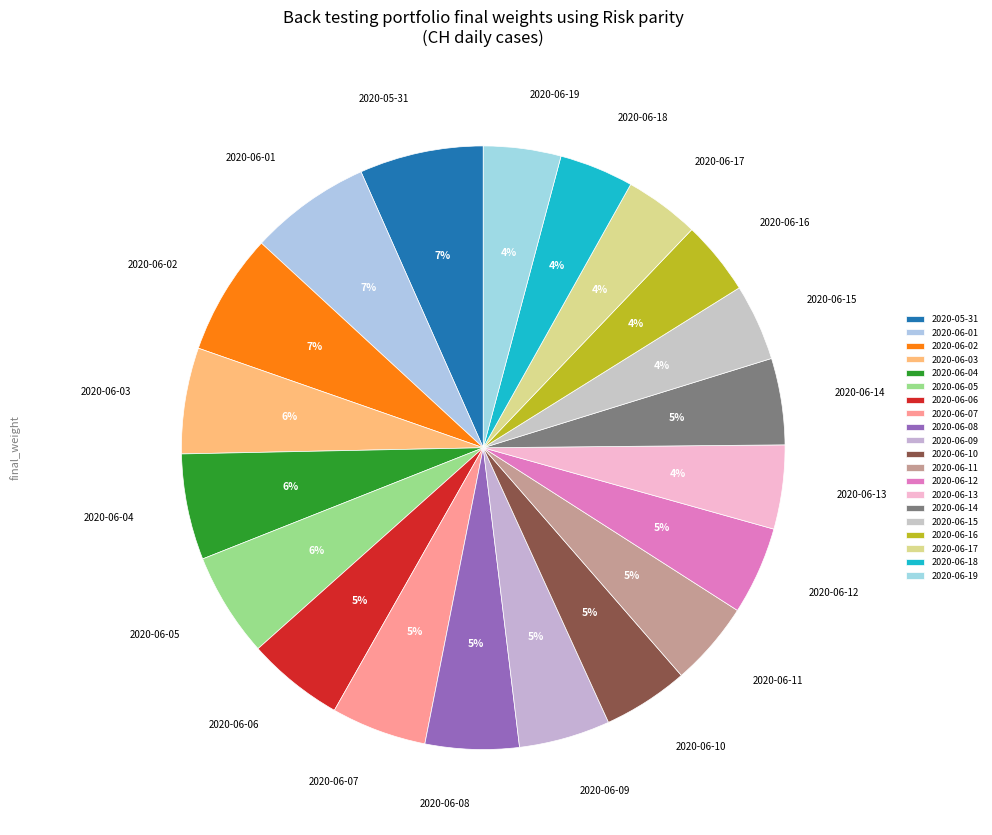

Combined, do 2020-06-09 and 2020-05-31 account for over 50%?

No